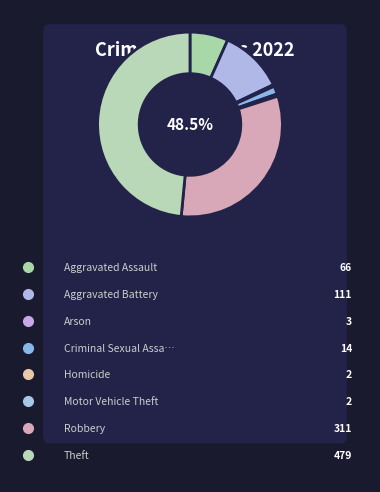

Is Arson the majority of the pie?

No